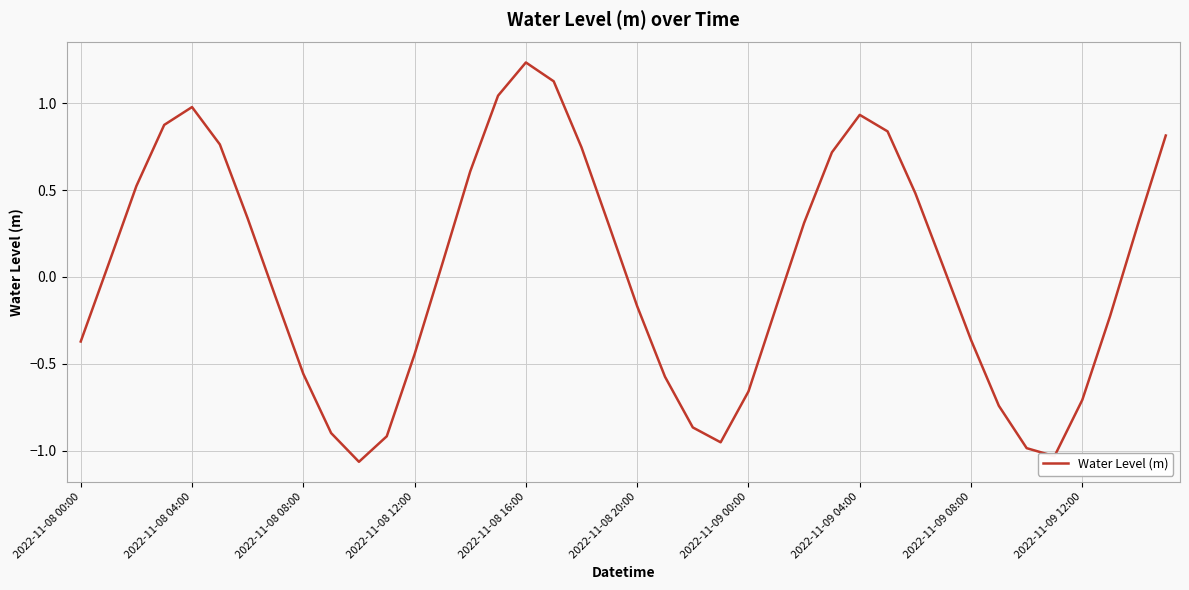

What is the sum of all values?

1.3